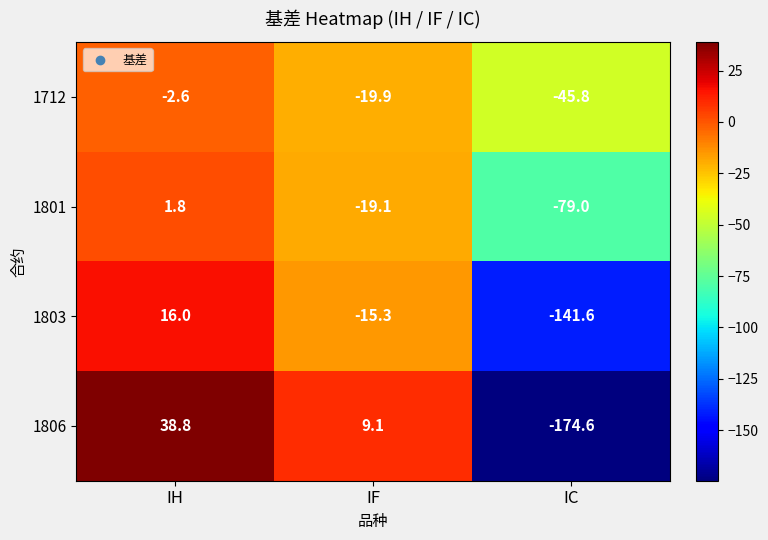

What is the approximate value of 1803 at IC?

-141.6